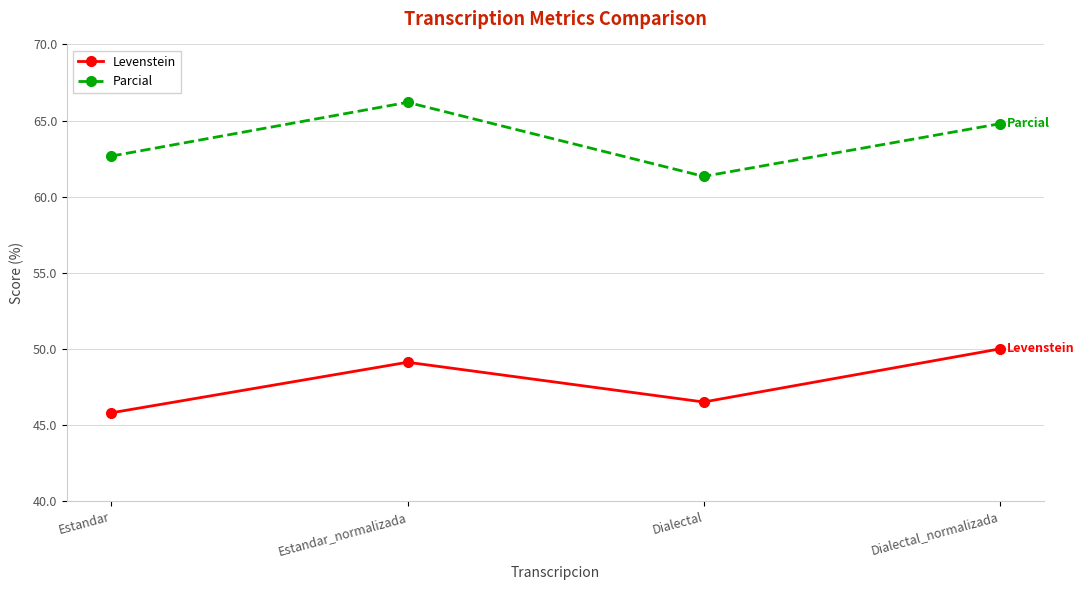

True or false: Parcial and Levenstein intersect in this chart.

False